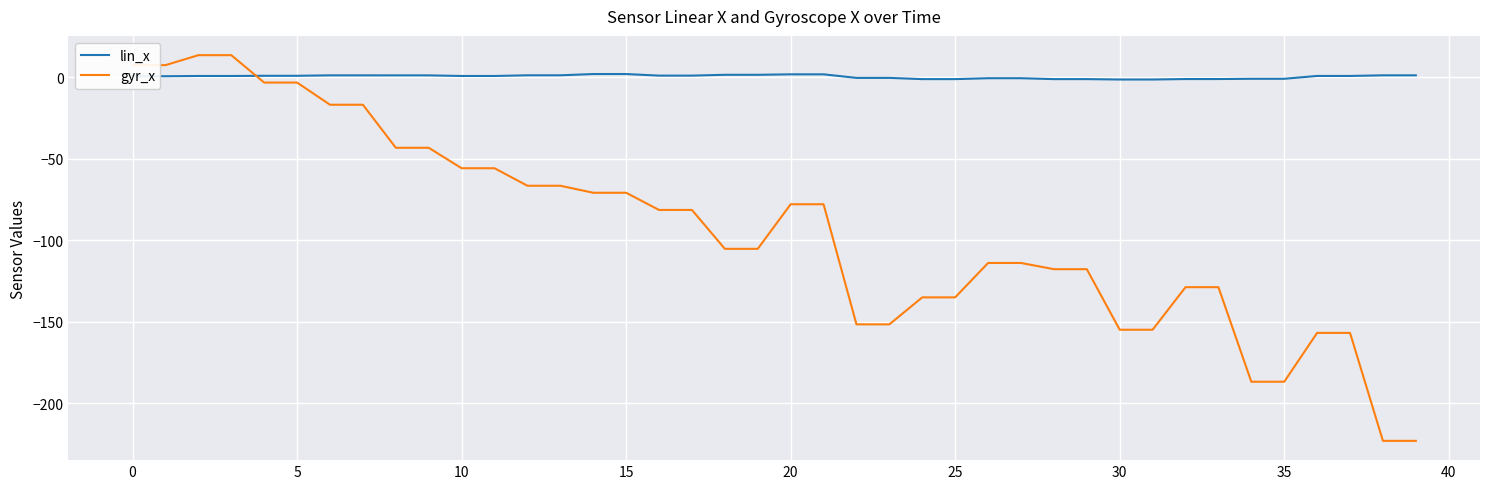

Which series has the largest total across all categories?

lin_x